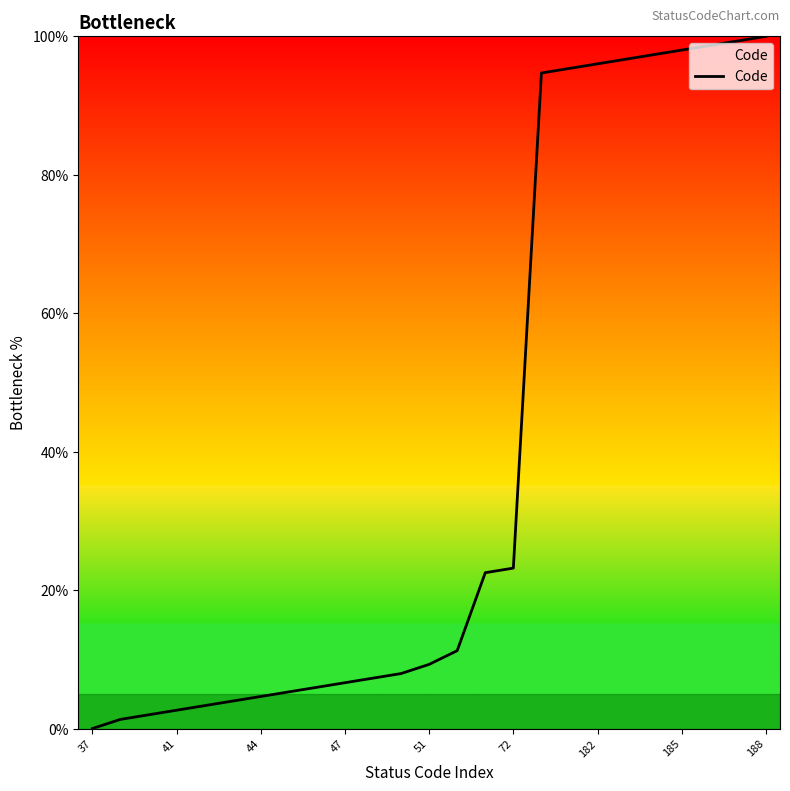

What is the maximum value shown in the chart?

100.0